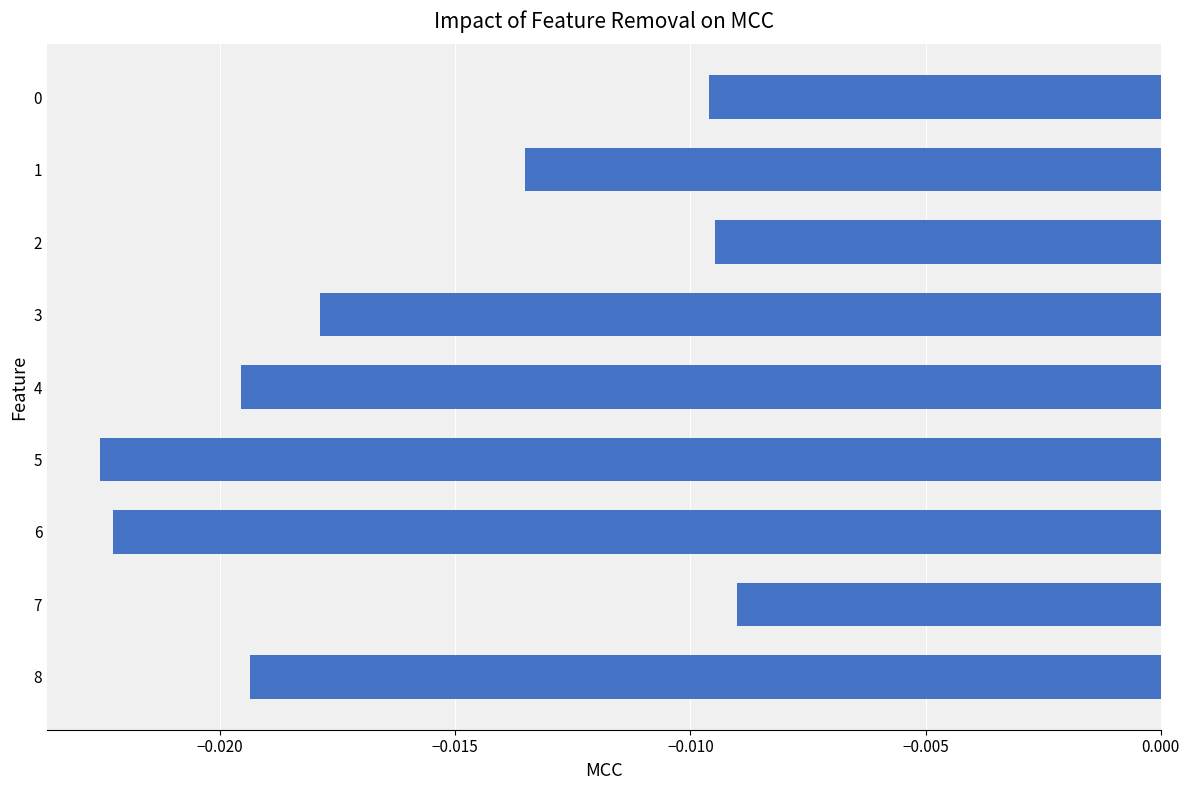

What is the sum of all values?

-0.1